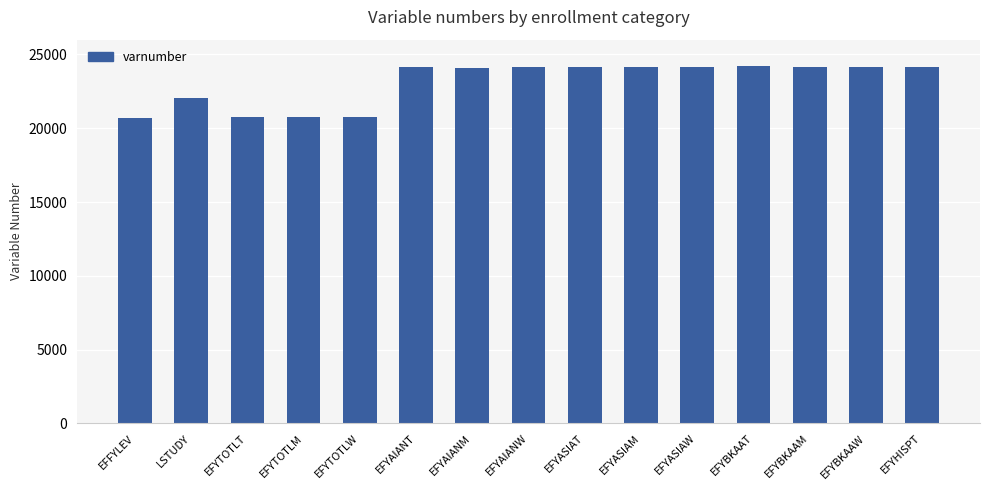

What is the smallest value displayed?

20661